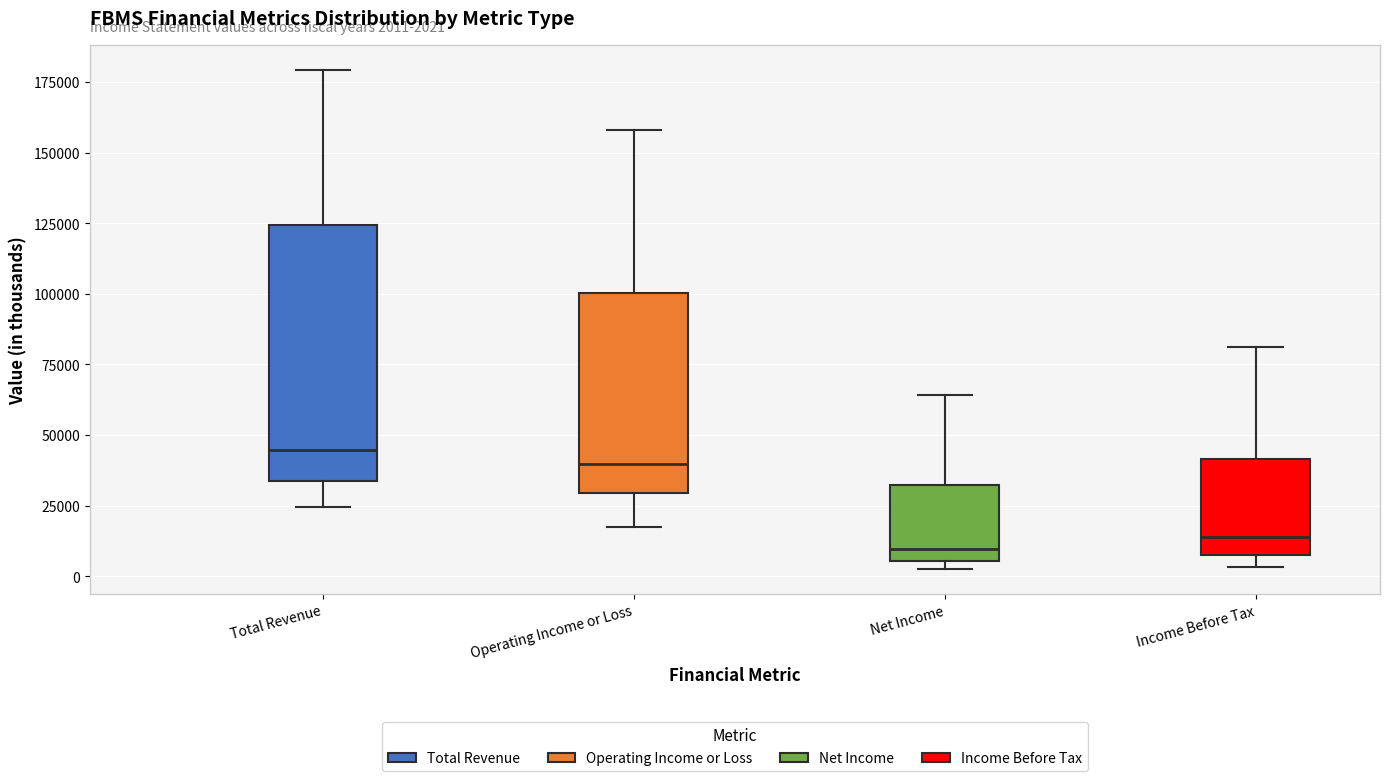

Which box is the tallest, from its lower edge to its upper edge?

Total Revenue